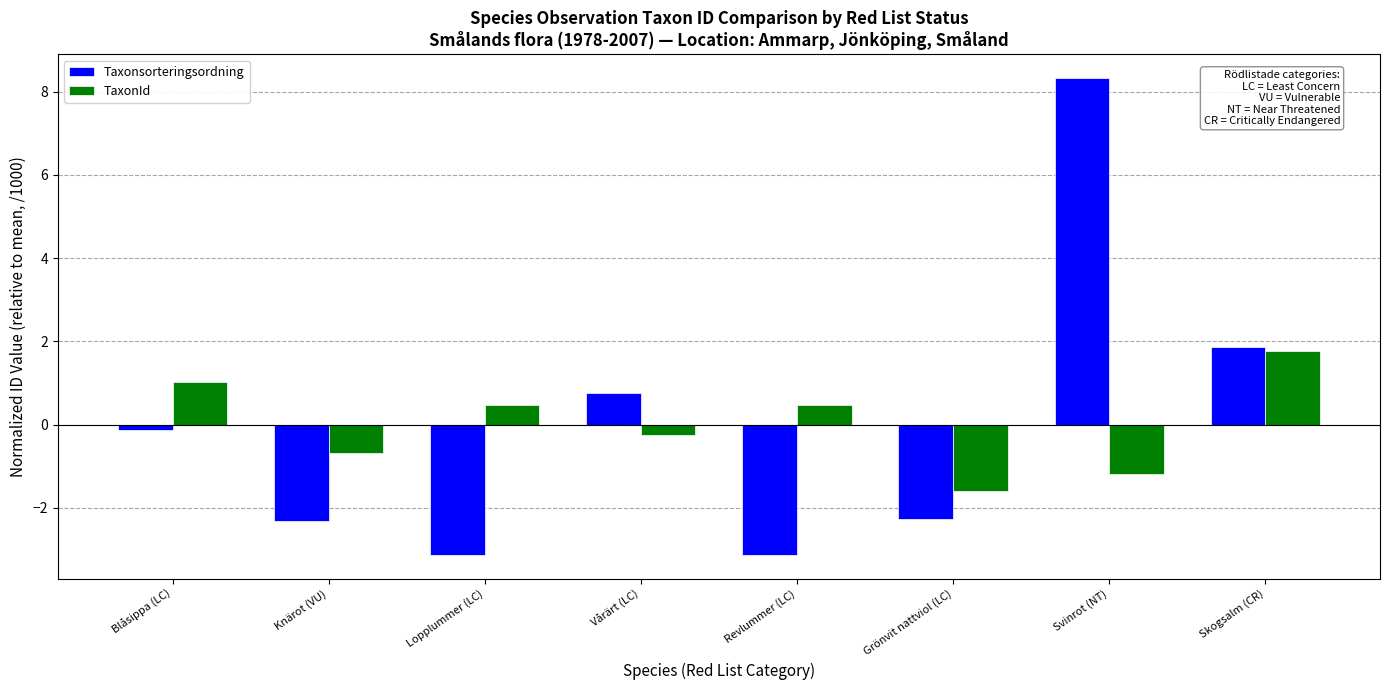

What is the difference between the maximum and second lowest values in the Taxonsorteringsordning series?

11.4